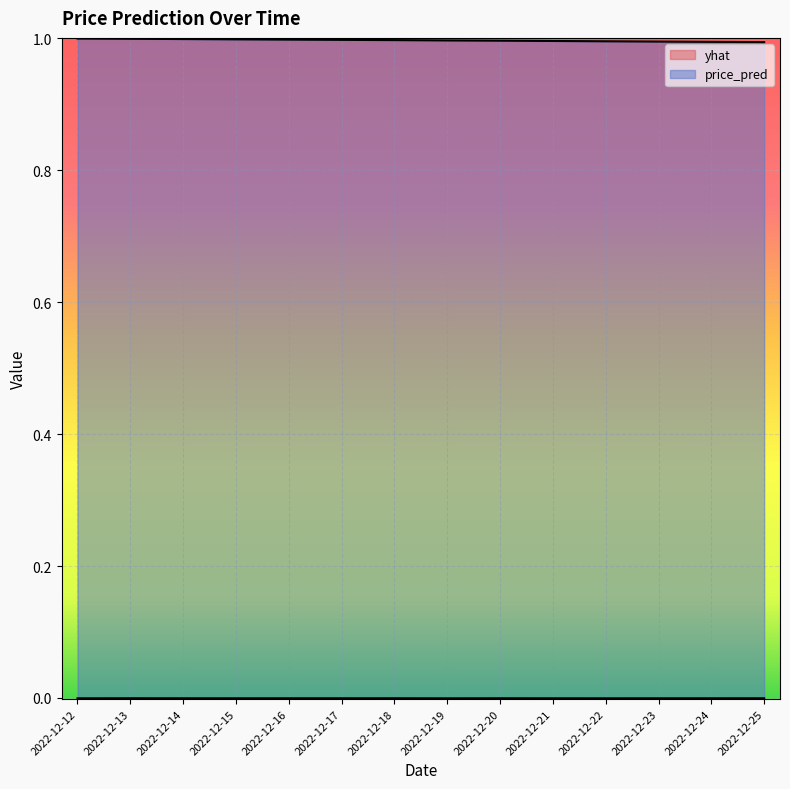

The price_pred series shows 1.7 at 2022-12-25. True or false?

False